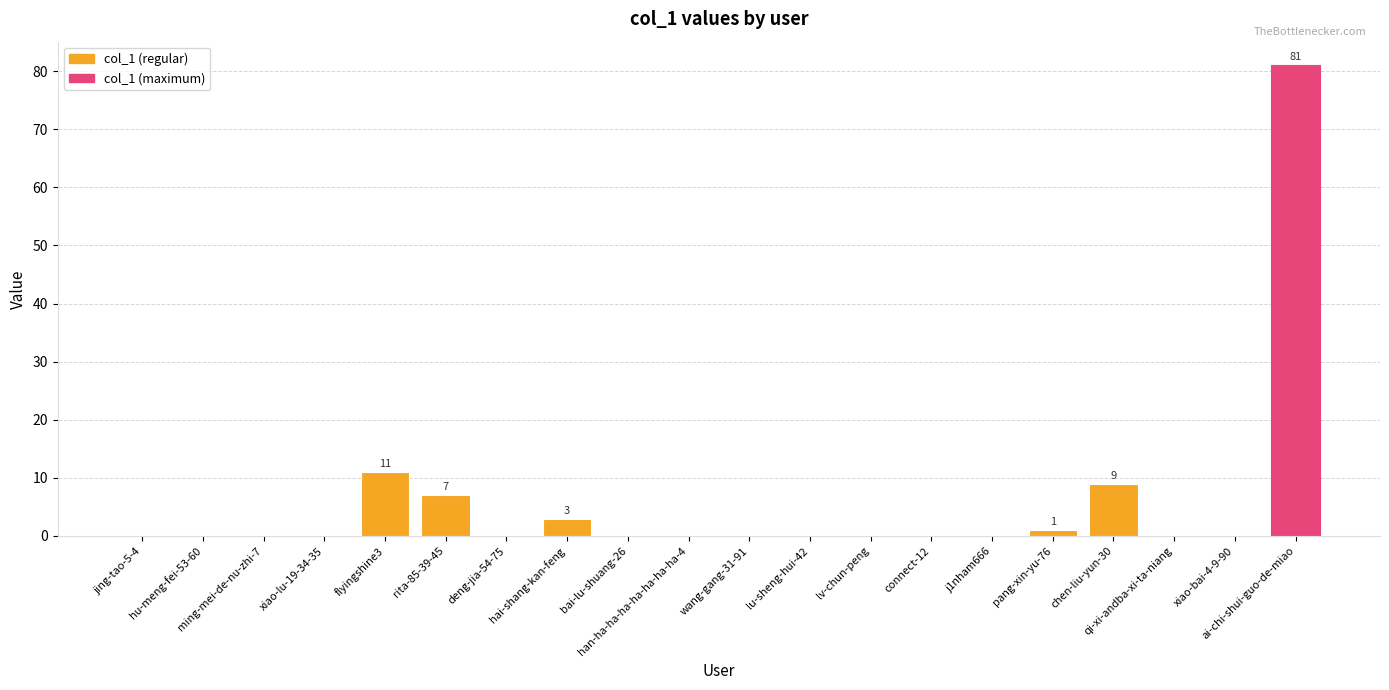

Are the bars horizontal?

No